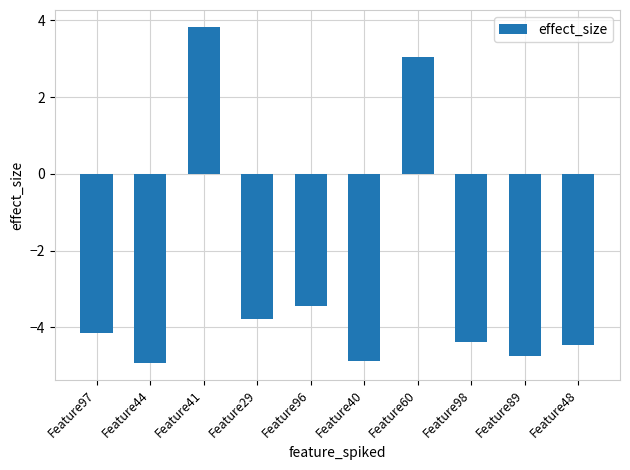

Reading right to left, what are all the values shown in this chart?

Feature48=-4.5	Feature89=-4.7	Feature98=-4.4	Feature60=3.0	Feature40=-4.9	Feature96=-3.5	Feature29=-3.8	Feature41=3.8	Feature44=-4.9	Feature97=-4.1